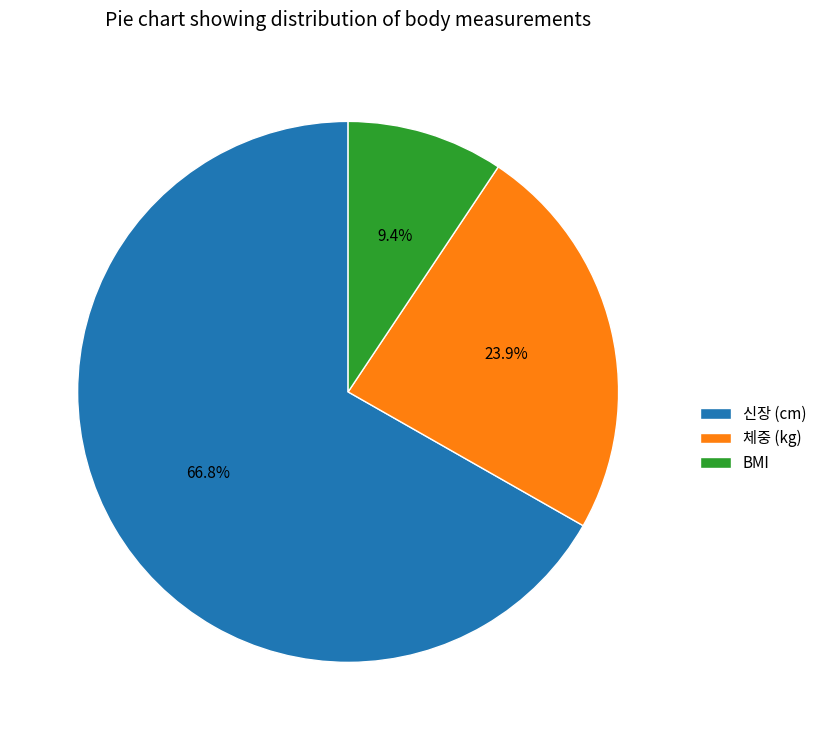

What is the smallest slice in the pie chart?

BMI